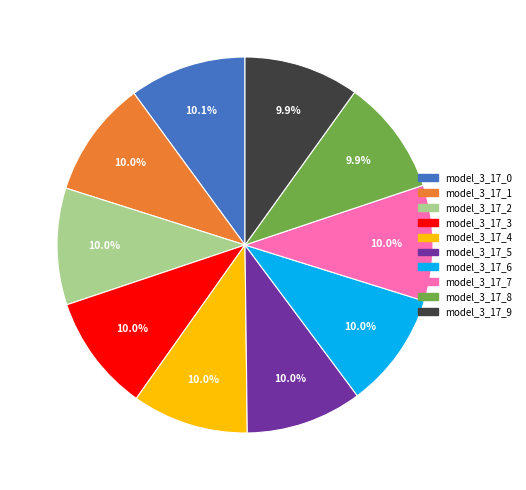

Is the sum of model_3_17_6 and model_3_17_1 greater than half?

No